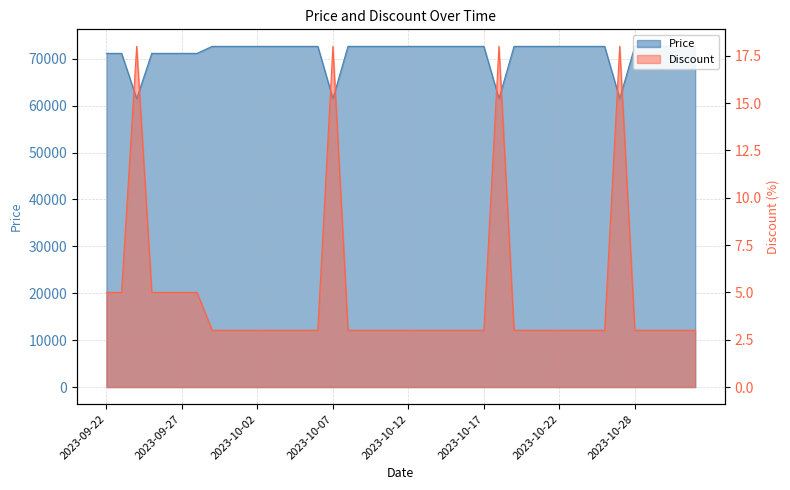

True or false: Price and Discount cross at least once.

False